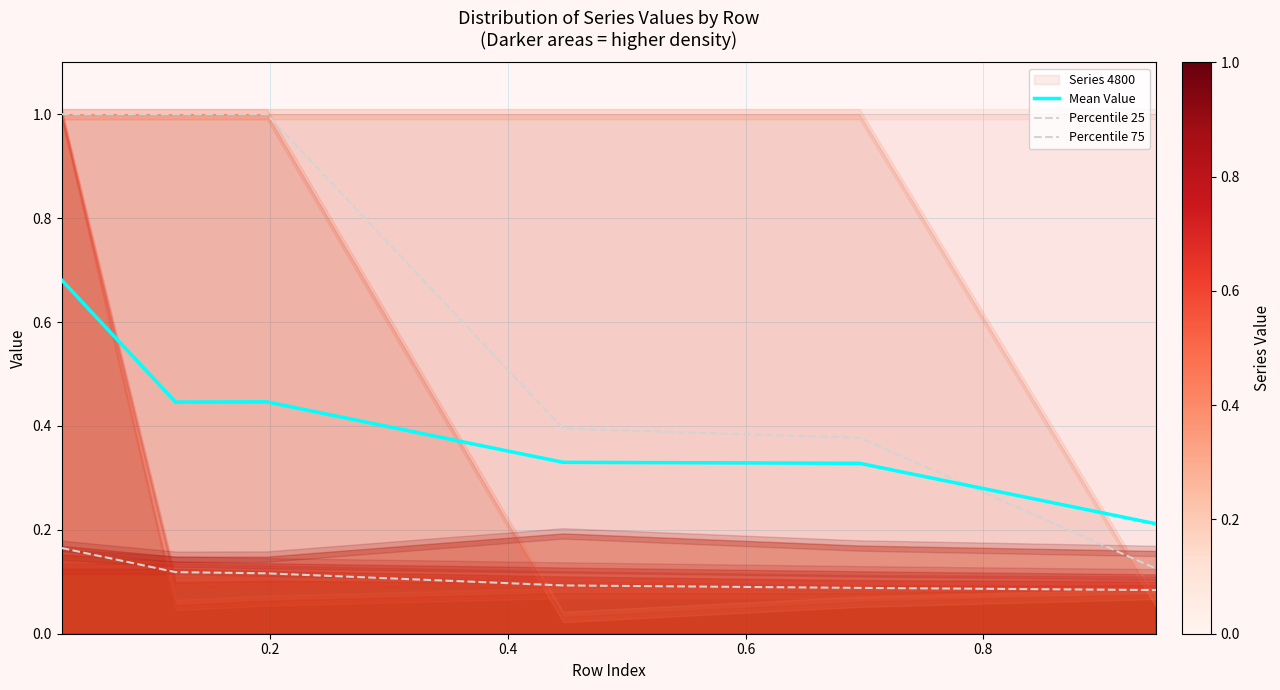

True or false: Percentile 75 and Percentile 25 cross at least once.

False